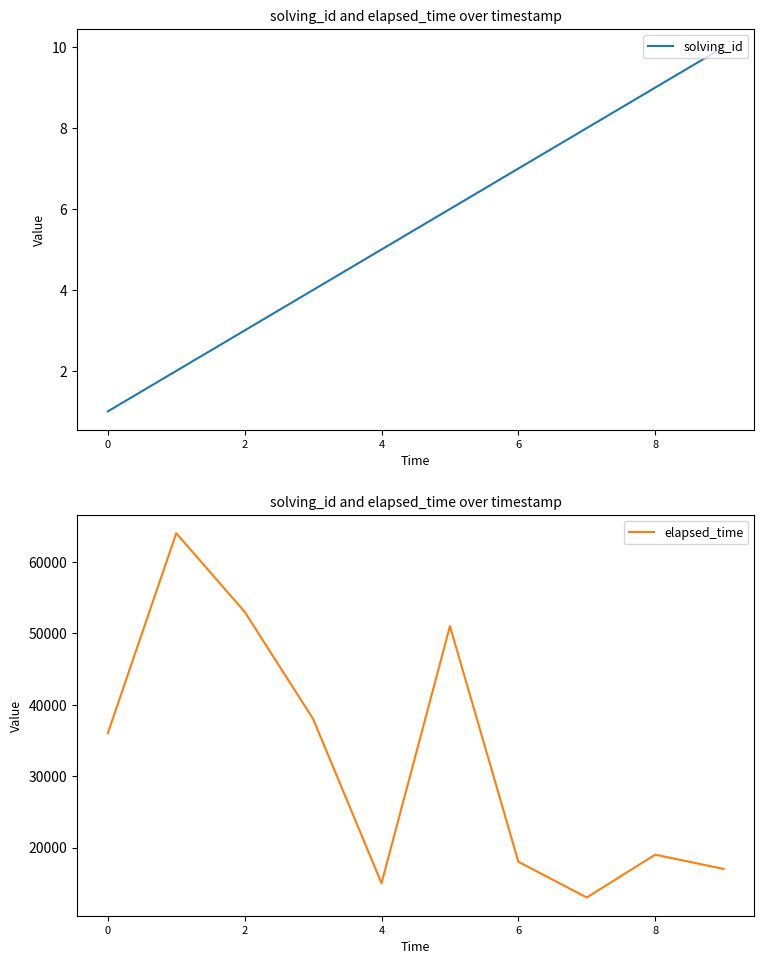

What is the minimum value shown in the chart?

1